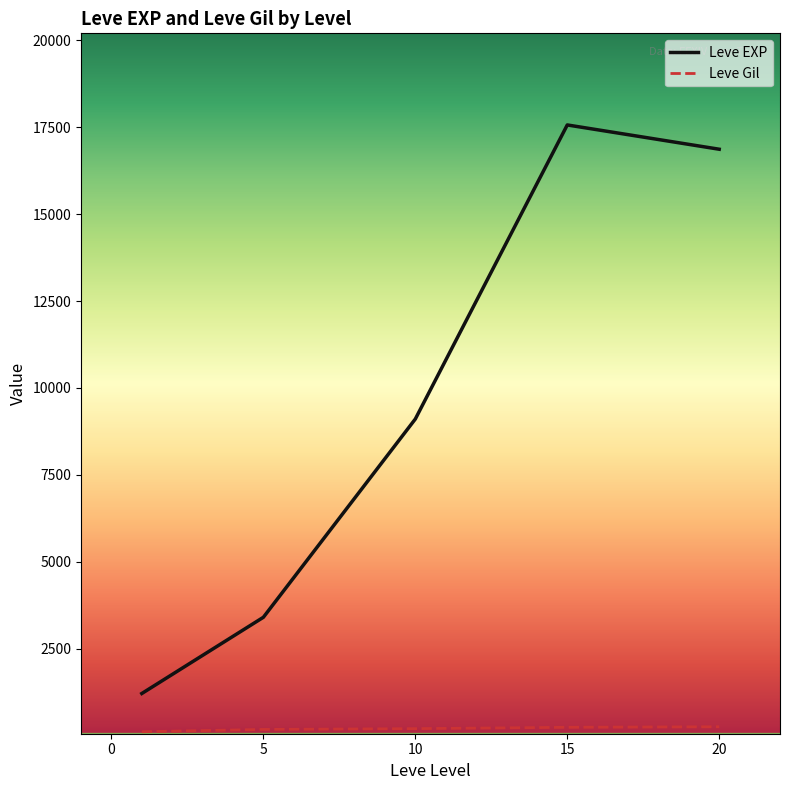

Which series has the widest spread of values?

Leve EXP